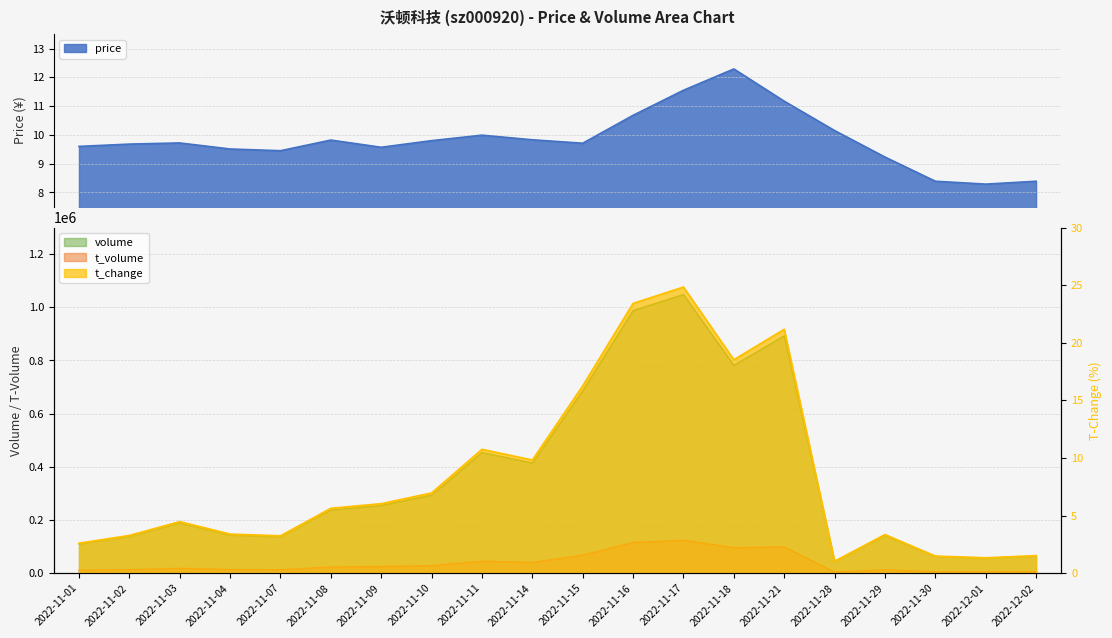

What are all the series names shown in the legend?

price, volume, t_volume, t_change